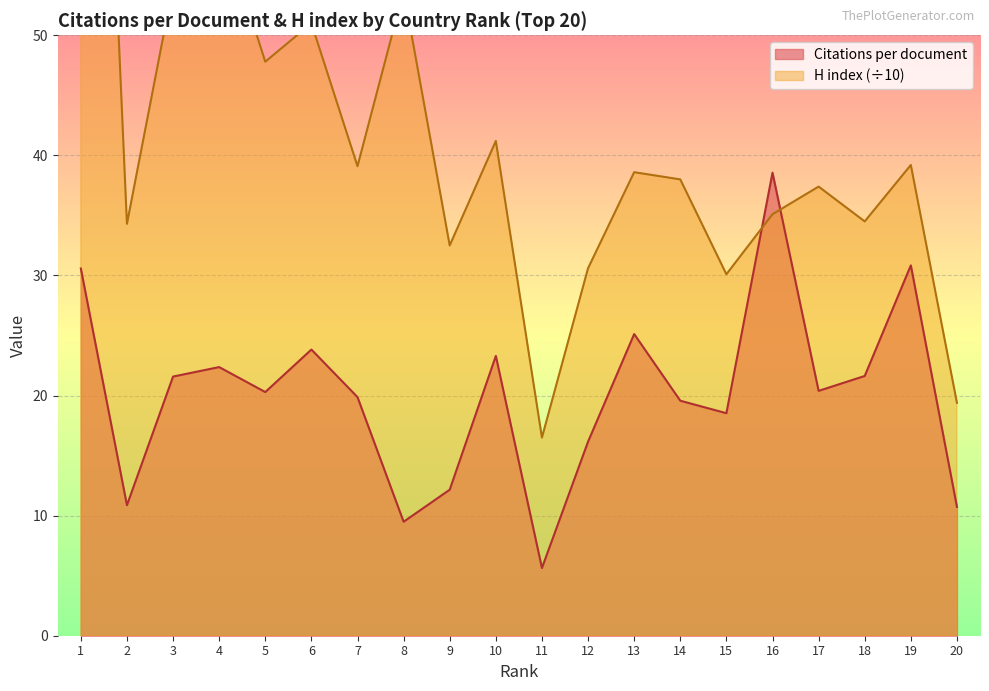

Is the value of Citations per document at 3 greater than the value of H index (normalized) at 17?

No